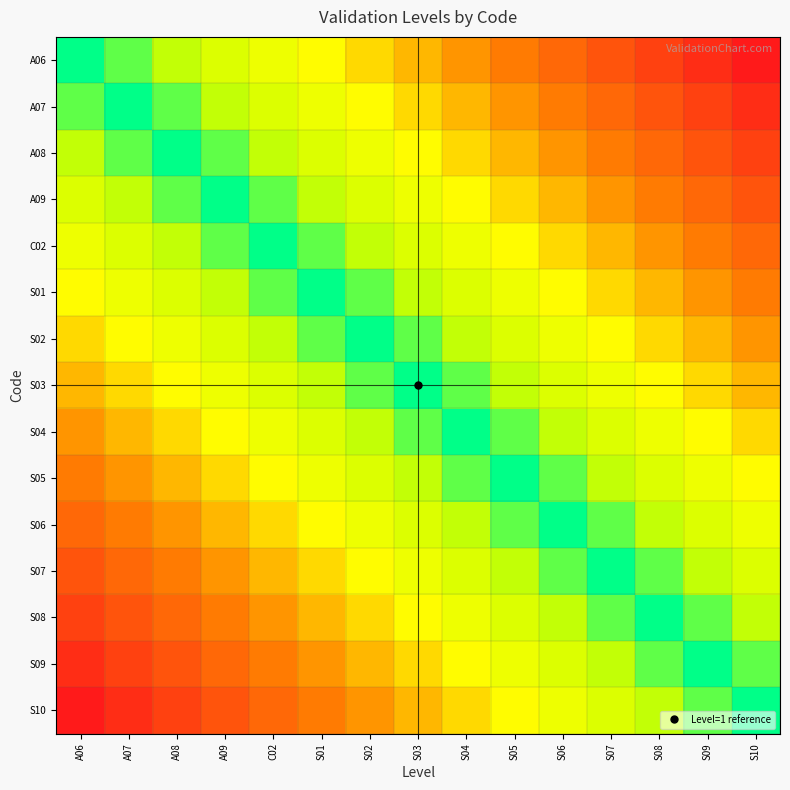

Reading left to right, extract all data points from this chart.

A06: A06=0.0	A07=0.1	A08=0.1	A09=0.2	C02=0.3	S01=0.4	S02=0.4	S03=0.5	S04=0.6	S05=0.6	S06=0.7	S07=0.8	S08=0.9	S09=0.9	S10=1.0
A07: A06=0.1	A07=0.0	A08=0.1	A09=0.1	C02=0.2	S01=0.3	S02=0.4	S03=0.4	S04=0.5	S05=0.6	S06=0.6	S07=0.7	S08=0.8	S09=0.9	S10=0.9
A08: A06=0.1	A07=0.1	A08=0.0	A09=0.1	C02=0.1	S01=0.2	S02=0.3	S03=0.4	S04=0.4	S05=0.5	S06=0.6	S07=0.6	S08=0.7	S09=0.8	S10=0.9
A09: A06=0.2	A07=0.1	A08=0.1	A09=0.0	C02=0.1	S01=0.1	S02=0.2	S03=0.3	S04=0.4	S05=0.4	S06=0.5	S07=0.6	S08=0.6	S09=0.7	S10=0.8
C02: A06=0.3	A07=0.2	A08=0.1	A09=0.1	C02=0.0	S01=0.1	S02=0.1	S03=0.2	S04=0.3	S05=0.4	S06=0.4	S07=0.5	S08=0.6	S09=0.6	S10=0.7
S01: A06=0.4	A07=0.3	A08=0.2	A09=0.1	C02=0.1	S01=0.0	S02=0.1	S03=0.1	S04=0.2	S05=0.3	S06=0.4	S07=0.4	S08=0.5	S09=0.6	S10=0.6
S02: A06=0.4	A07=0.4	A08=0.3	A09=0.2	C02=0.1	S01=0.1	S02=0.0	S03=0.1	S04=0.1	S05=0.2	S06=0.3	S07=0.4	S08=0.4	S09=0.5	S10=0.6
S03: A06=0.5	A07=0.4	A08=0.4	A09=0.3	C02=0.2	S01=0.1	S02=0.1	S03=0.0	S04=0.1	S05=0.1	S06=0.2	S07=0.3	S08=0.4	S09=0.4	S10=0.5
S04: A06=0.6	A07=0.5	A08=0.4	A09=0.4	C02=0.3	S01=0.2	S02=0.1	S03=0.1	S04=0.0	S05=0.1	S06=0.1	S07=0.2	S08=0.3	S09=0.4	S10=0.4
S05: A06=0.6	A07=0.6	A08=0.5	A09=0.4	C02=0.4	S01=0.3	S02=0.2	S03=0.1	S04=0.1	S05=0.0	S06=0.1	S07=0.1	S08=0.2	S09=0.3	S10=0.4
S06: A06=0.7	A07=0.6	A08=0.6	A09=0.5	C02=0.4	S01=0.4	S02=0.3	S03=0.2	S04=0.1	S05=0.1	S06=0.0	S07=0.1	S08=0.1	S09=0.2	S10=0.3
S07: A06=0.8	A07=0.7	A08=0.6	A09=0.6	C02=0.5	S01=0.4	S02=0.4	S03=0.3	S04=0.2	S05=0.1	S06=0.1	S07=0.0	S08=0.1	S09=0.1	S10=0.2
S08: A06=0.9	A07=0.8	A08=0.7	A09=0.6	C02=0.6	S01=0.5	S02=0.4	S03=0.4	S04=0.3	S05=0.2	S06=0.1	S07=0.1	S08=0.0	S09=0.1	S10=0.1
S09: A06=0.9	A07=0.9	A08=0.8	A09=0.7	C02=0.6	S01=0.6	S02=0.5	S03=0.4	S04=0.4	S05=0.3	S06=0.2	S07=0.1	S08=0.1	S09=0.0	S10=0.1
S10: A06=1.0	A07=0.9	A08=0.9	A09=0.8	C02=0.7	S01=0.6	S02=0.6	S03=0.5	S04=0.4	S05=0.4	S06=0.3	S07=0.2	S08=0.1	S09=0.1	S10=0.0